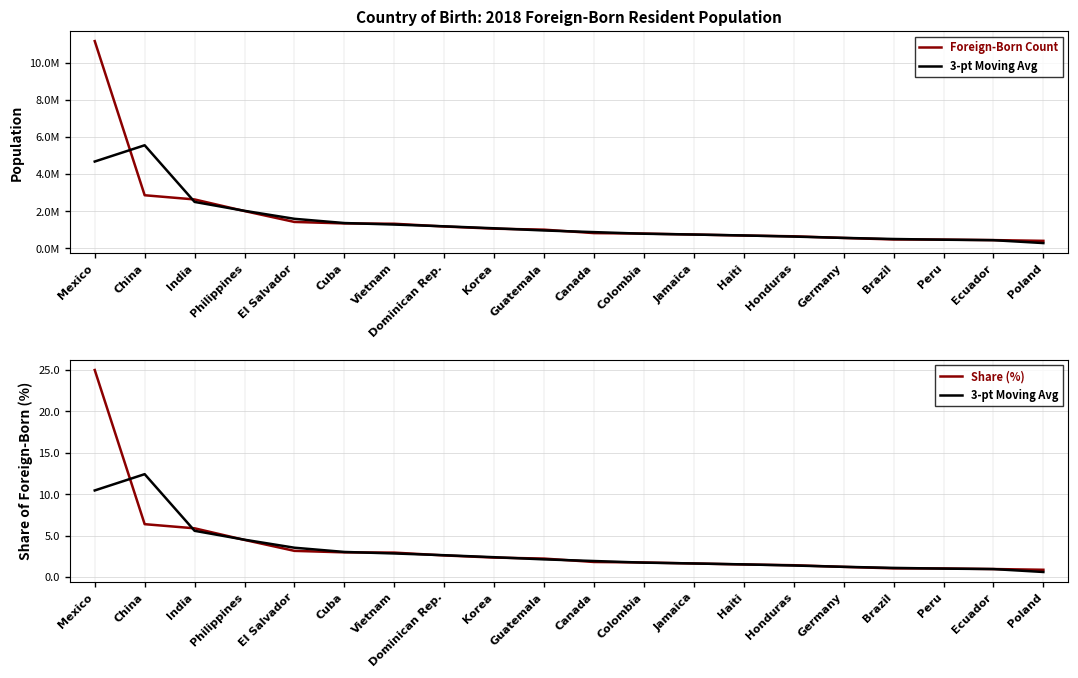

At which category is the sum across all series the highest?

Mexico